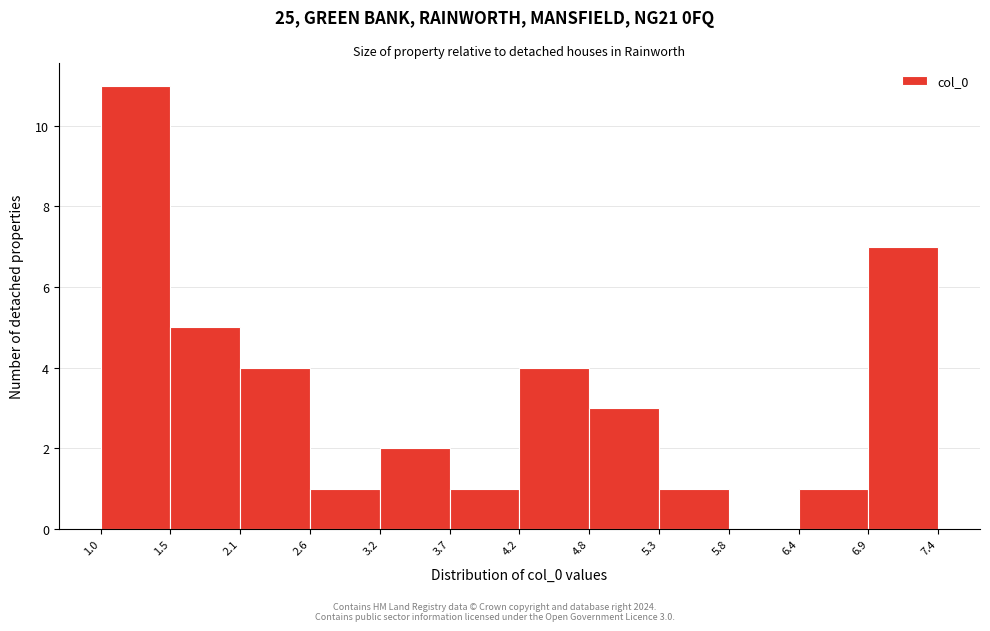

Over which range of the x-axis is the bar tallest?

1.0 to 1.5